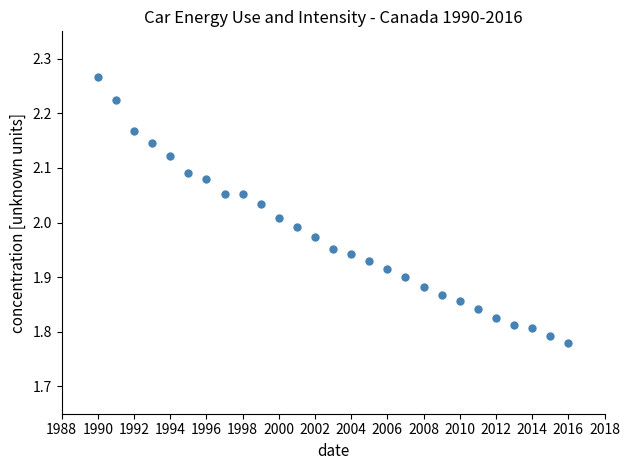

What is the range of Y values (max minus min)?

0.5